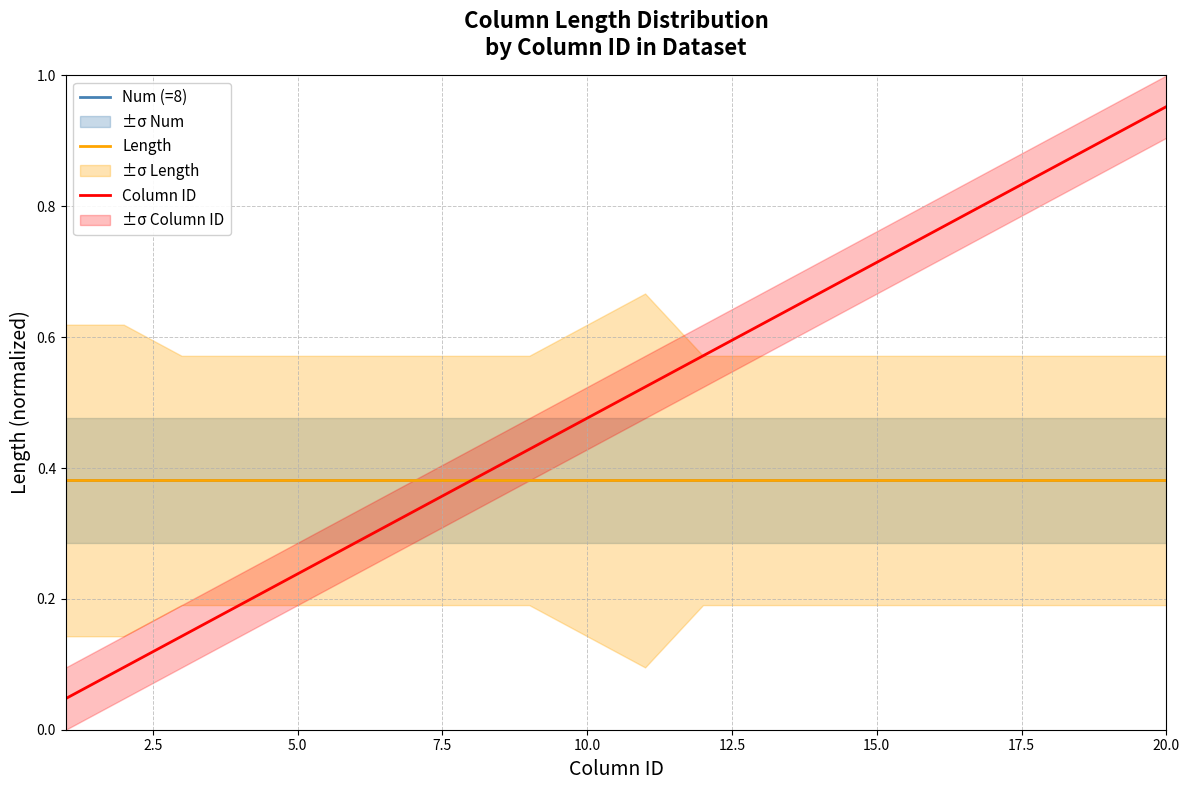

True or false: Column ID has a value of 0.6 at 20.0.

False